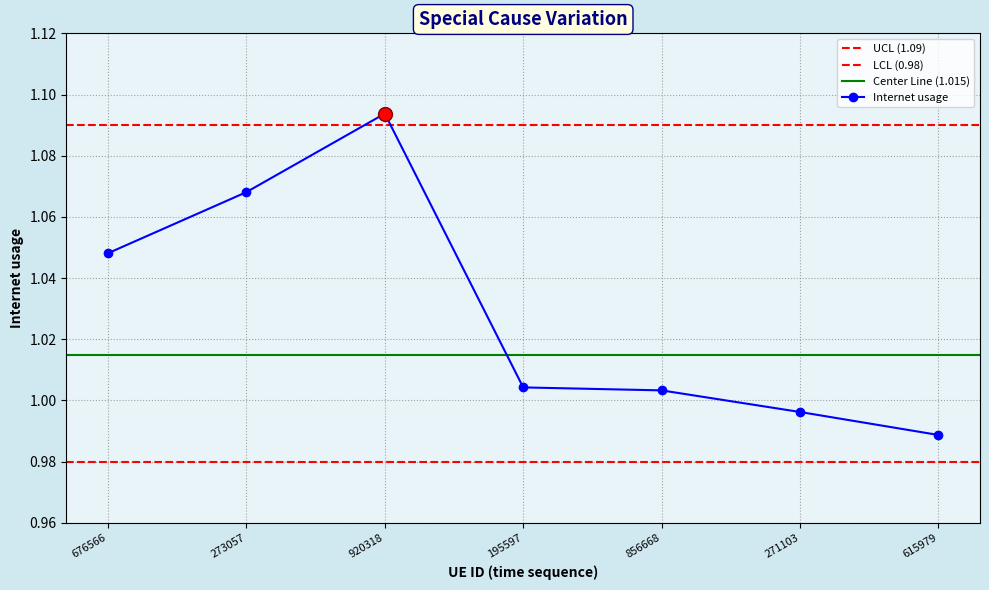

What is the value of the 4th point from the left?

1.0